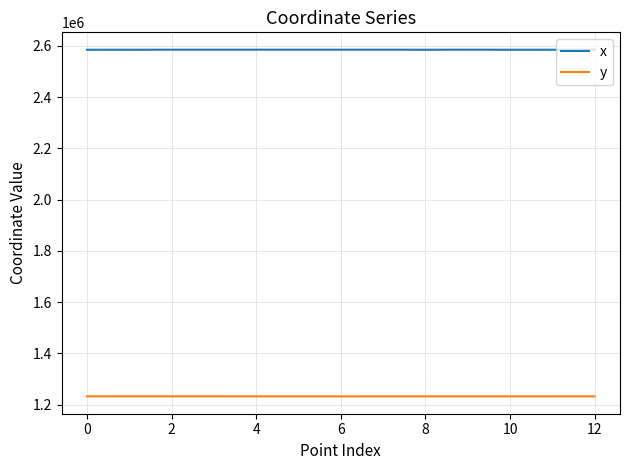

Does the chart display data point markers on the line(s)?

No